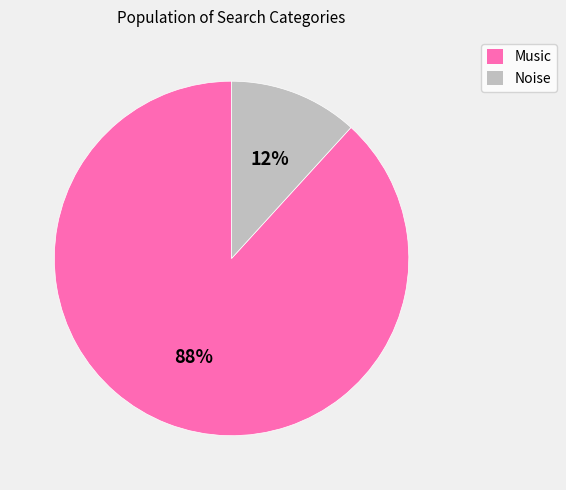

To the nearest percent, what is the average slice percentage?

50%